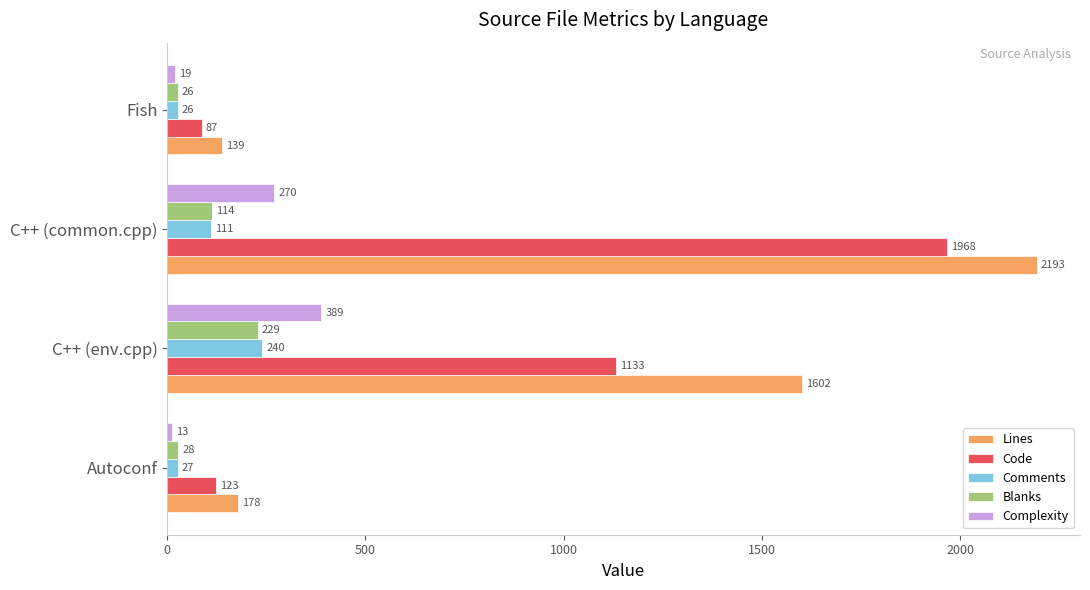

Which series has the widest spread of values?

Lines